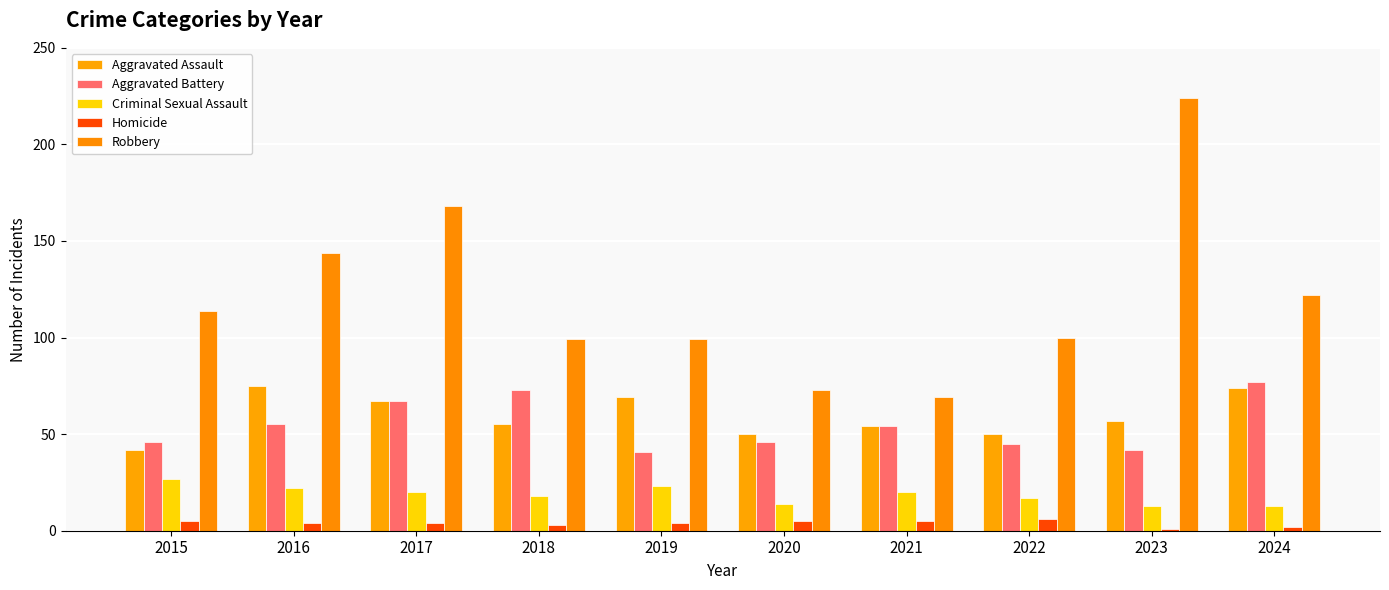

What is the value of the Homicide bar at the 2nd from the left?

4